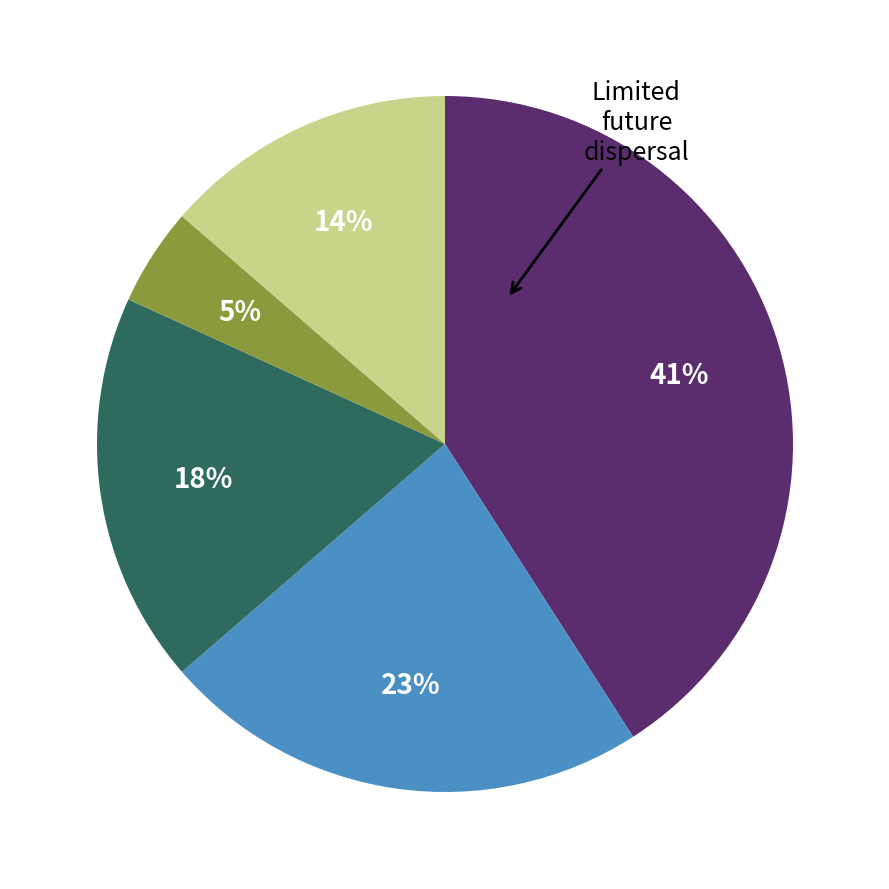

To the nearest percent, what is the difference between the largest and smallest slice percentages?

36%